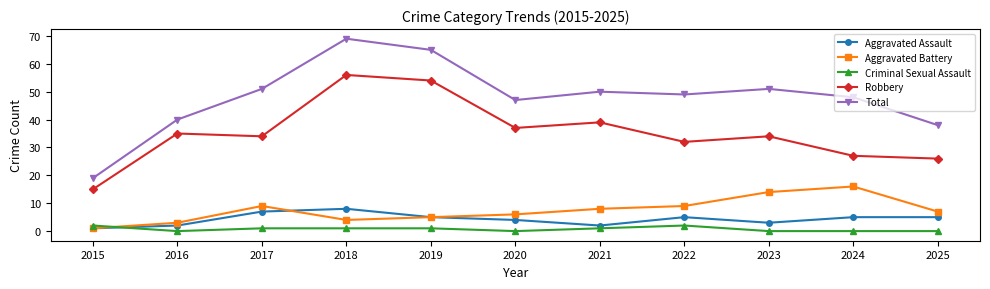

Is this an area chart (filled region under the line)?

No